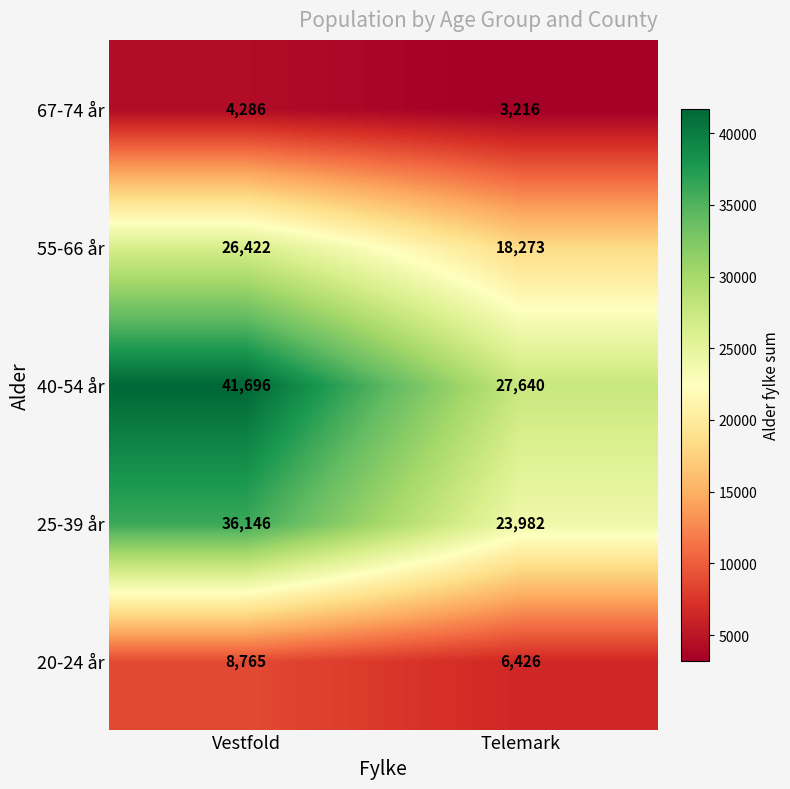

What is the smallest value displayed?

3216